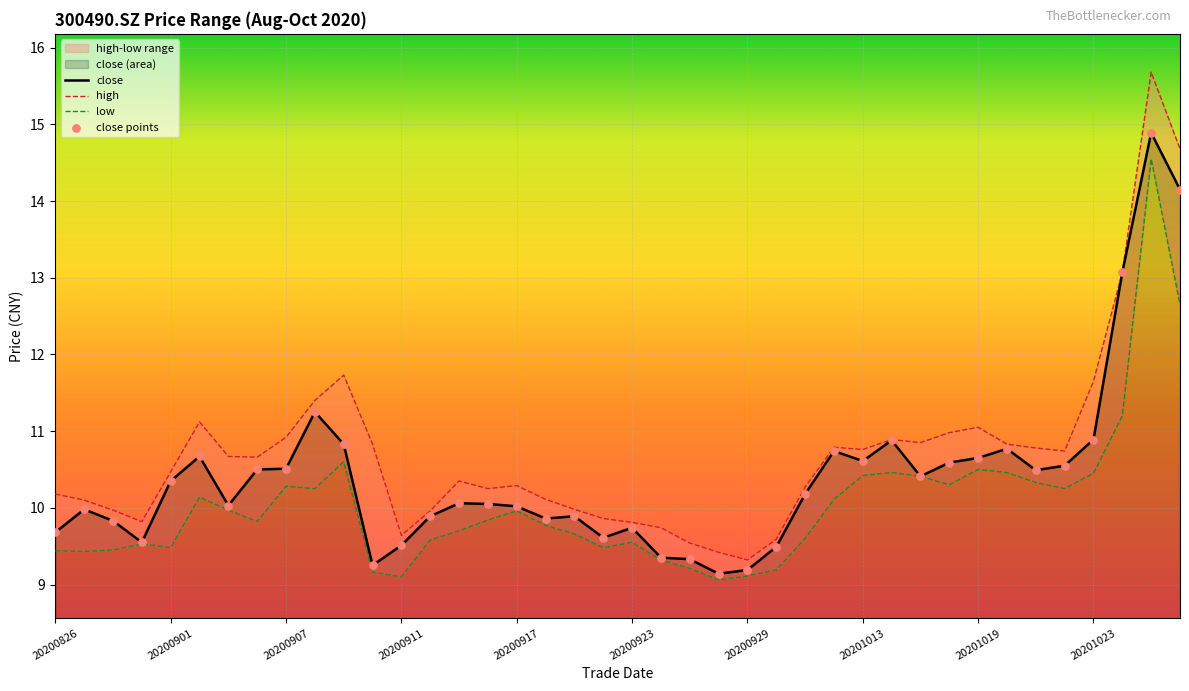

Which series contains the lowest Y value?

low